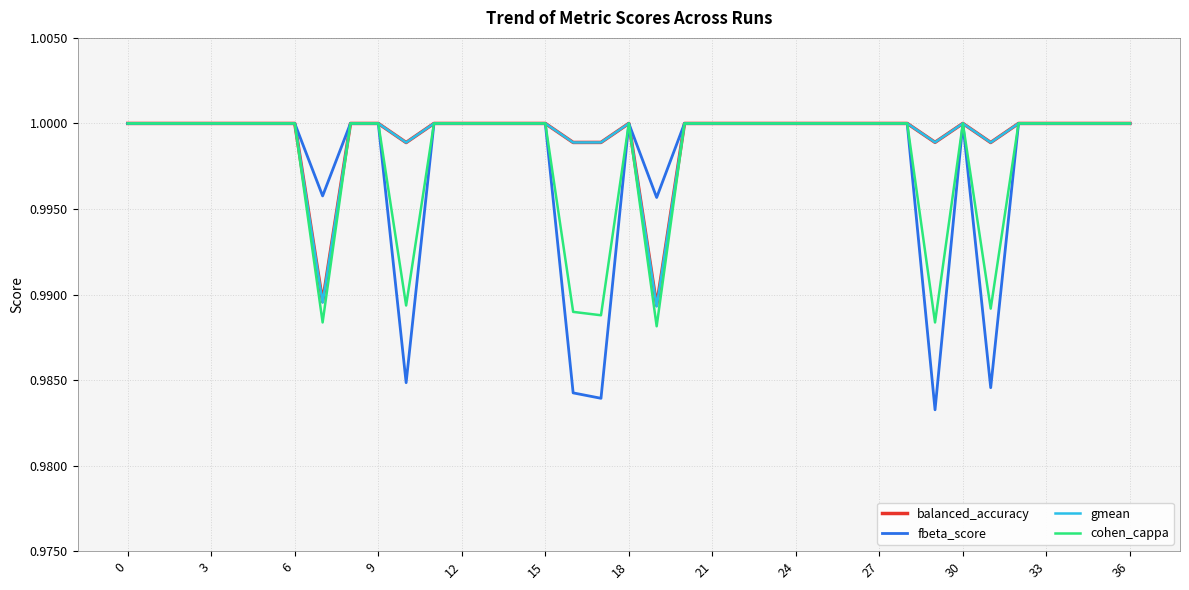

Which series has the largest range (max minus min)?

fbeta_score